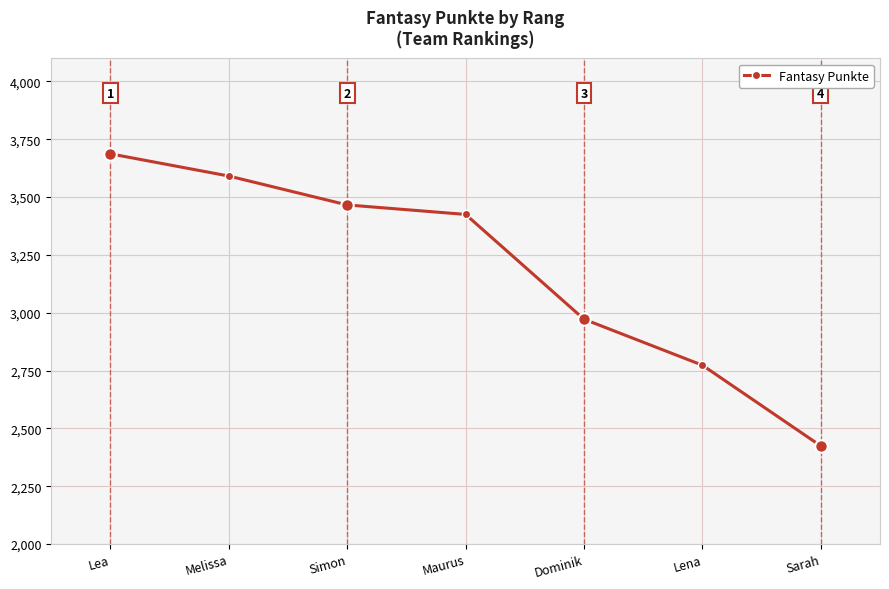

Which category has the lowest value across all series?

Sarah